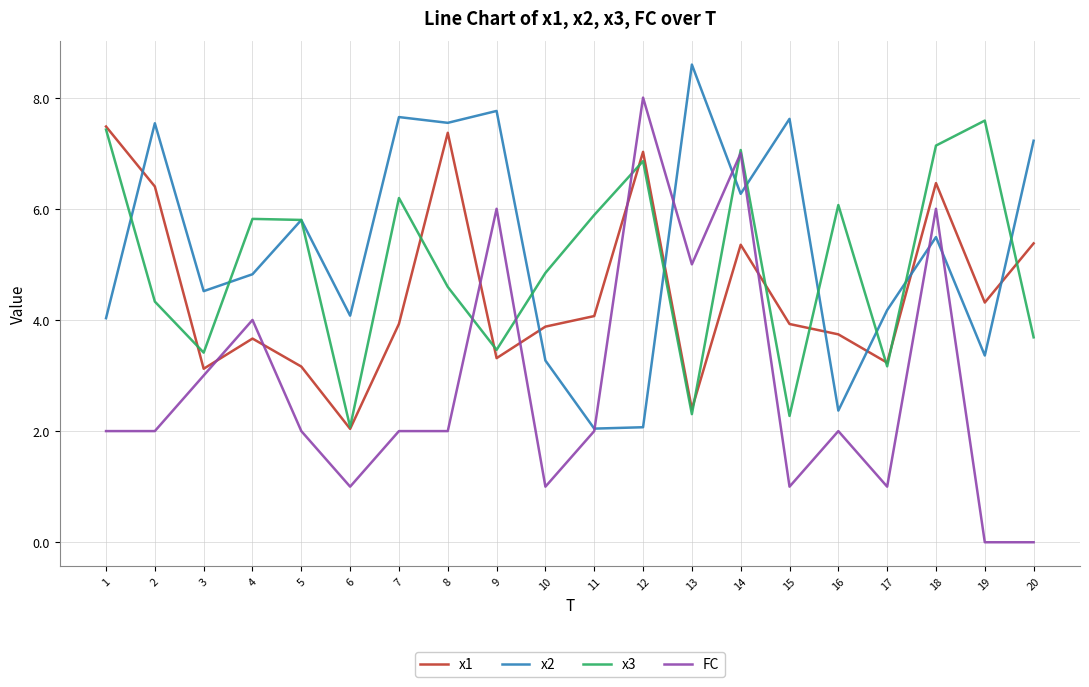

Is it true that x1 equals 13.1 at 8?

False